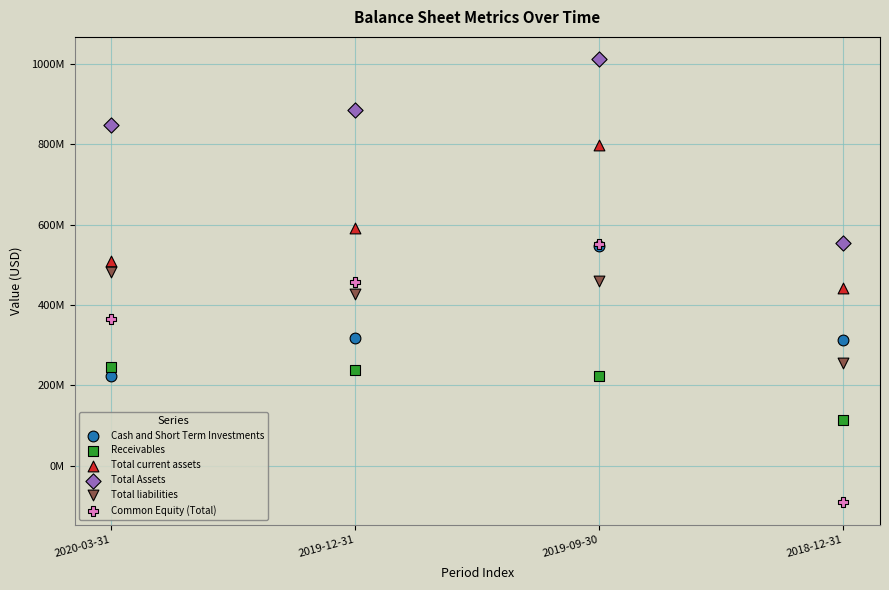

What are all the series names shown in the legend?

Cash and Short Term Investments, Receivables, Total current assets, Total Assets, Total liabilities, Common Equity (Total)